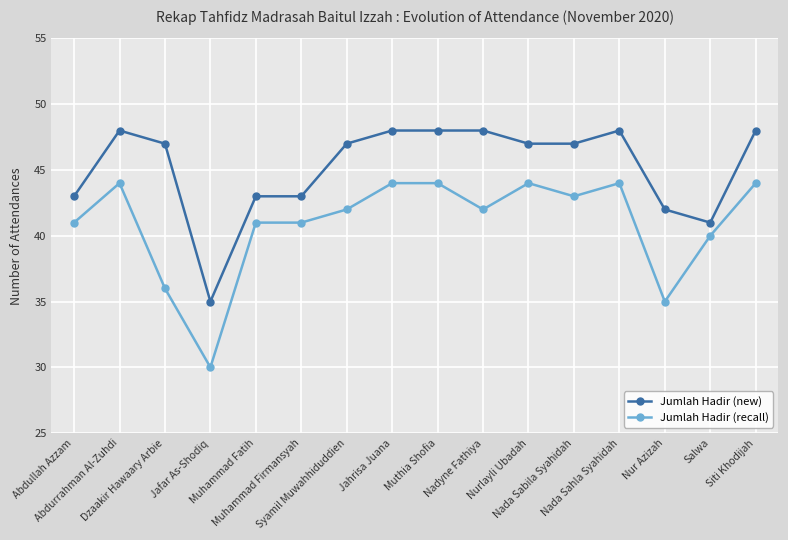

Reading left to right, transcribe all the data shown in this chart.

Jumlah Hadir (new): 43	48	47	35	43	43	47	48	48	48	47	47	48	42	41	48
Jumlah Hadir (recall): 41	44	36	30	41	41	42	44	44	42	44	43	44	35	40	44